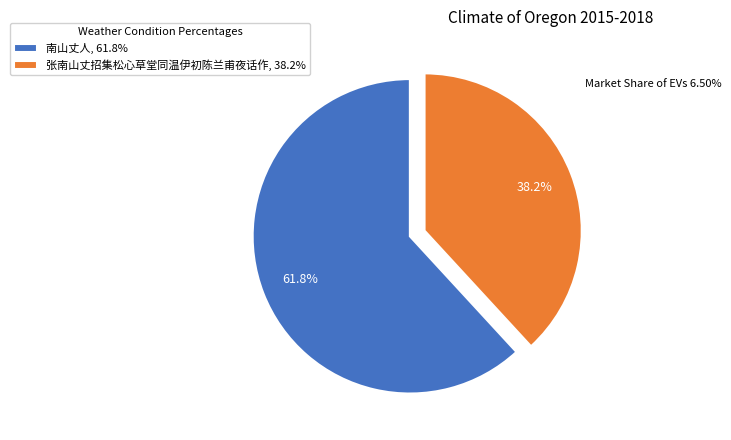

To the nearest percent, what is the average slice percentage?

50%